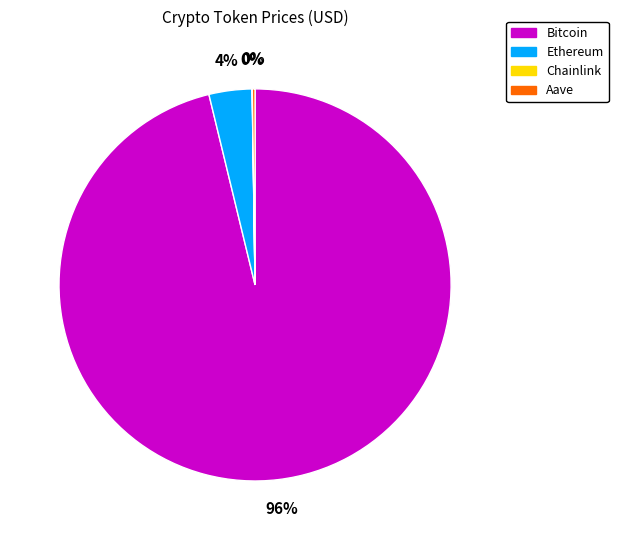

The Ethereum slice represents 4% of the pie. True or false?

True